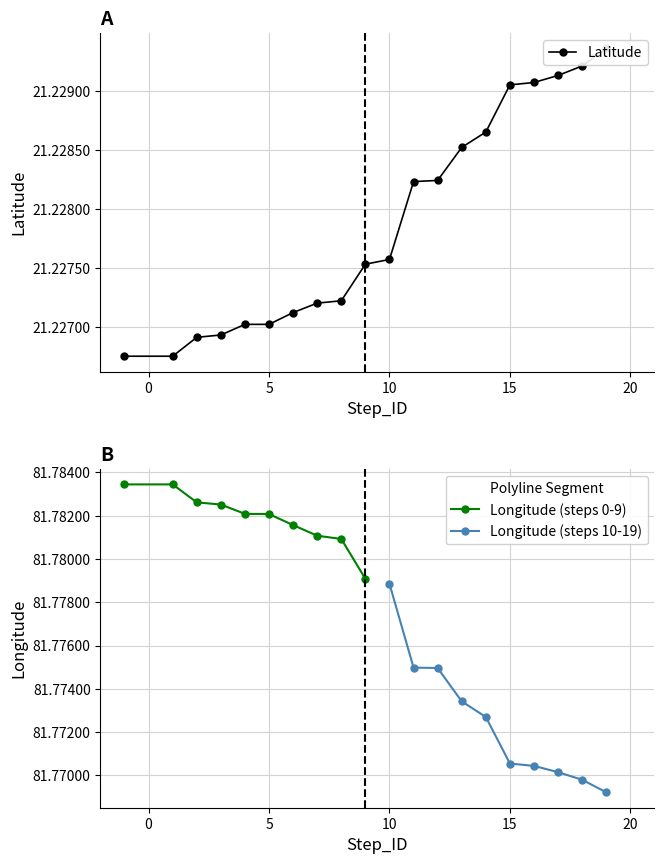

How many Longitude (steps 0-9) values are between 81 and 82?

10